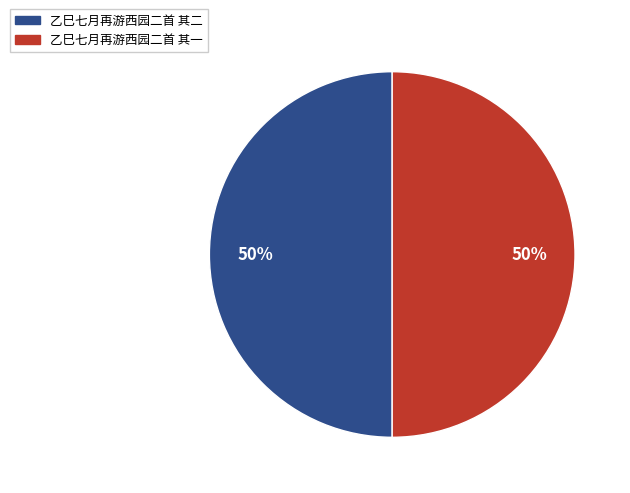

Approximately how many times larger is the value at 乙巳七月再游西园二首 其二 compared to 乙巳七月再游西园二首 其一?

1.0